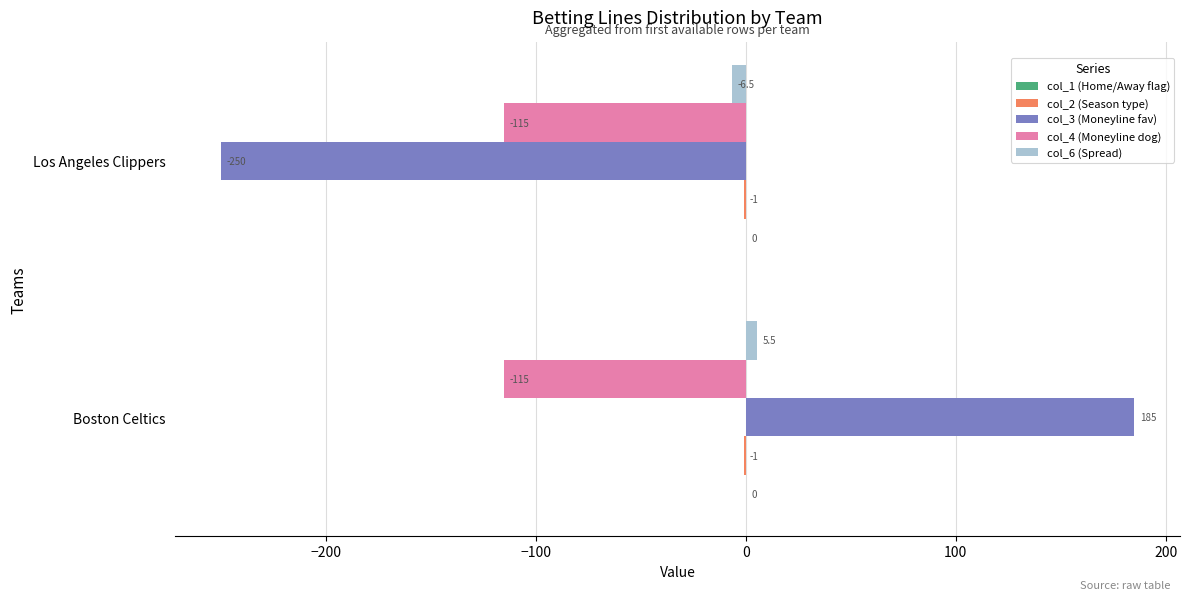

Between Boston Celtics and Los Angeles Clippers, which series saw the biggest shift?

col_3 (Moneyline fav)